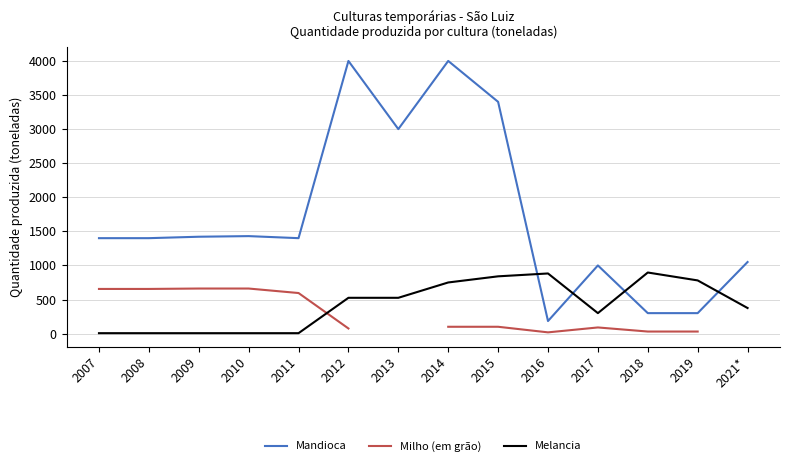

How many categories are shown in the chart?

14